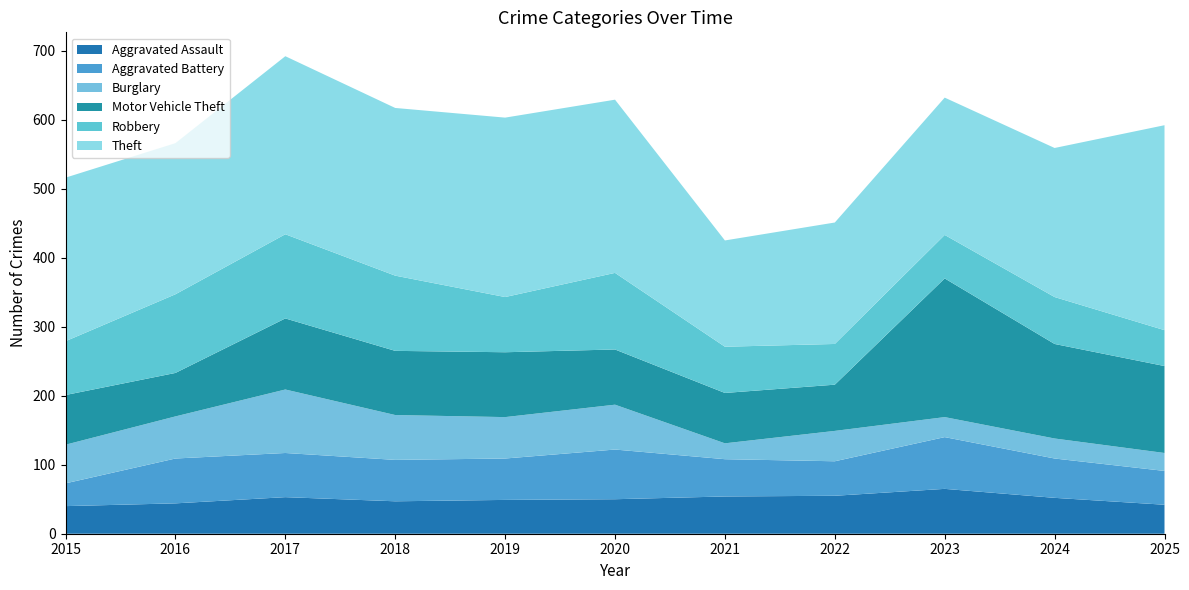

Reading right to left, what are all the values shown in this chart?

Aggravated Assault: 42	52	65	55	54	50	49	47	53	44	40
Aggravated Battery: 49	57	75	50	54	72	60	60	64	65	33
Burglary: 26	29	29	44	23	65	60	65	92	61	56
Motor Vehicle Theft: 126	137	201	67	73	80	94	93	103	63	72
Robbery: 52	68	63	59	67	111	80	109	122	114	78
Theft: 297	216	199	176	154	251	260	243	258	219	237